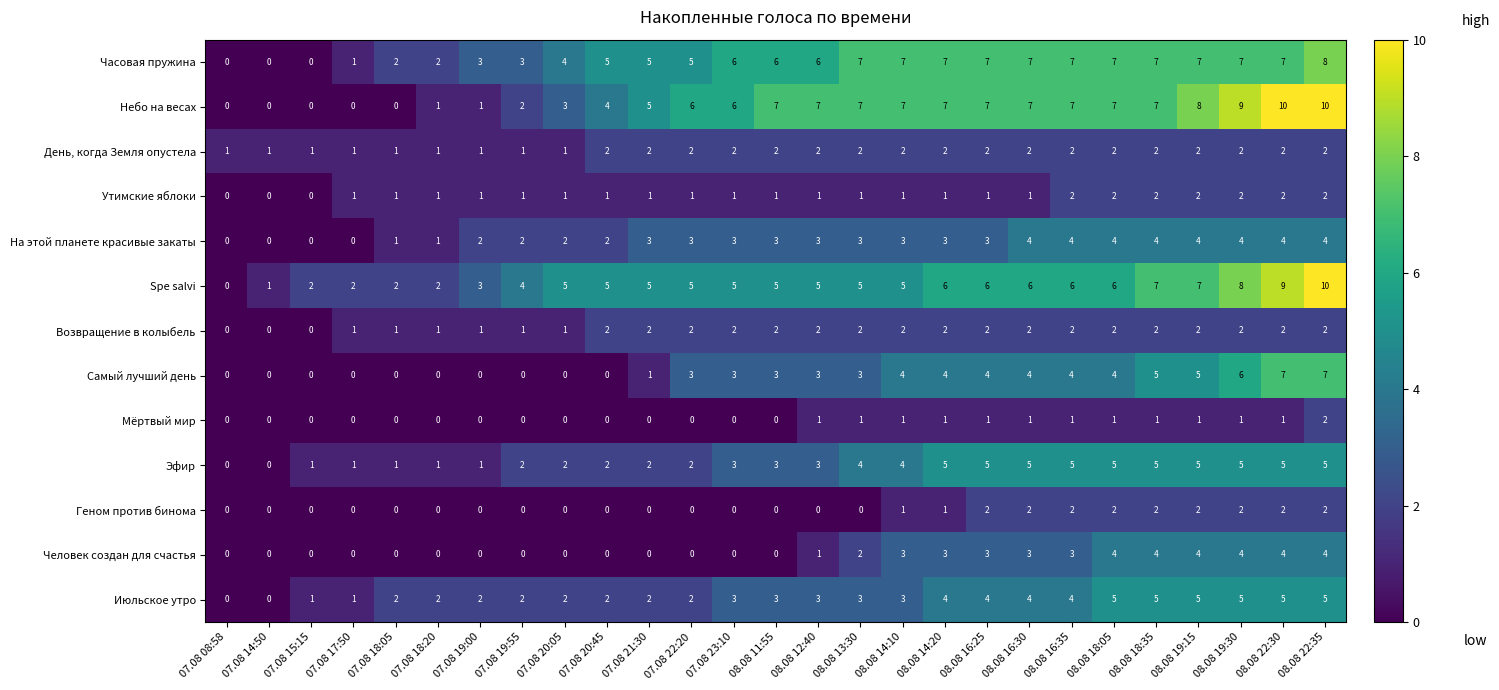

What is the spread (max minus min) of values at 07.08 20:45?

5